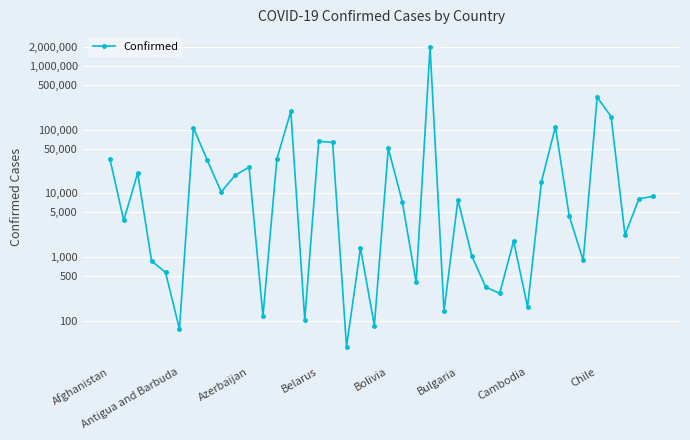

What is the difference between the values at 18 and 10?

24294